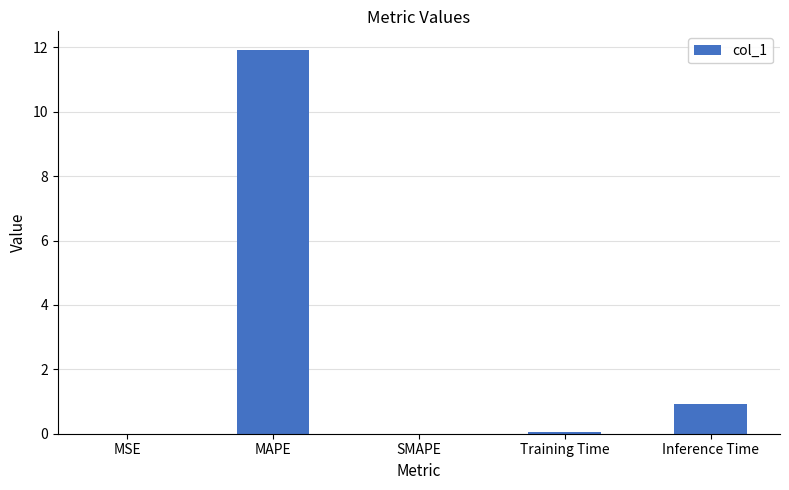

True or false: the data shows 0.9 at Inference Time.

True